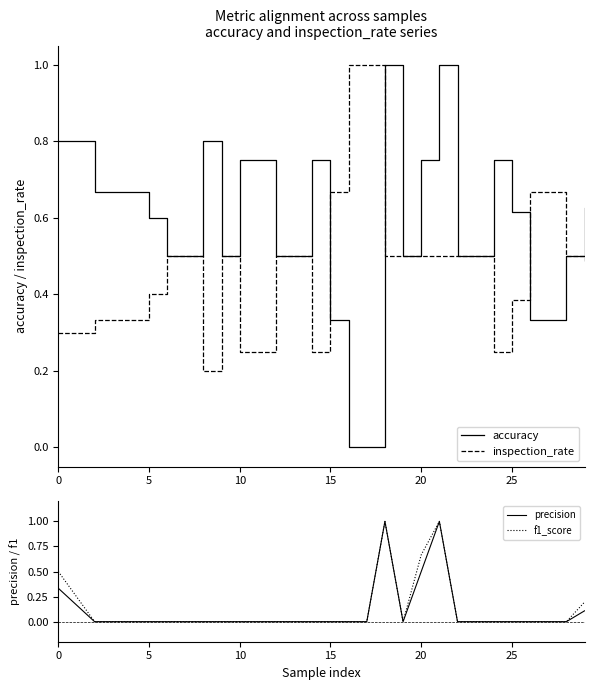

What is the difference between the second highest and second lowest values in the accuracy series?

1.0